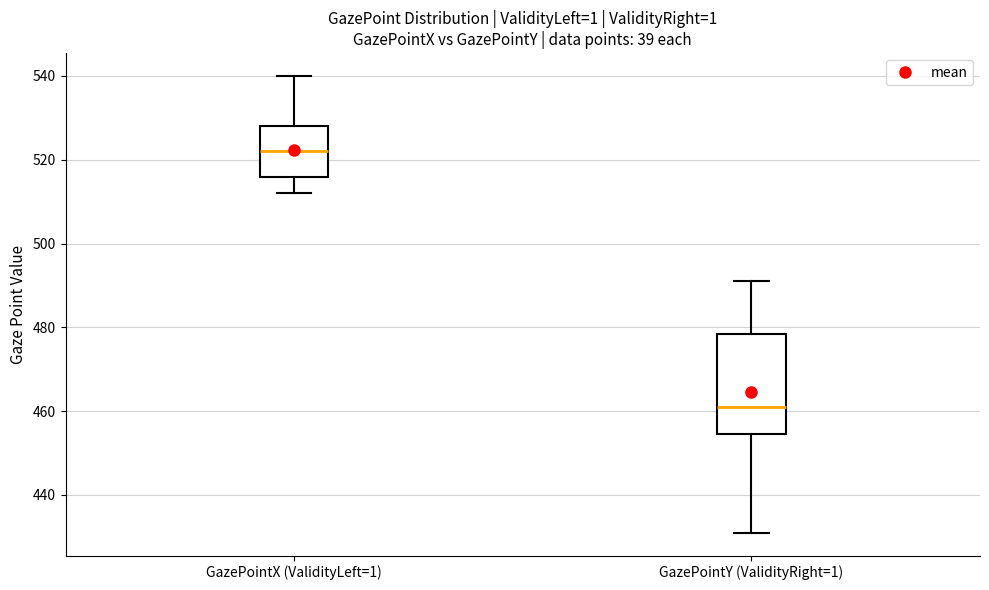

Which box is the tallest, from its lower edge to its upper edge?

GazePointY (ValidityRight=1)